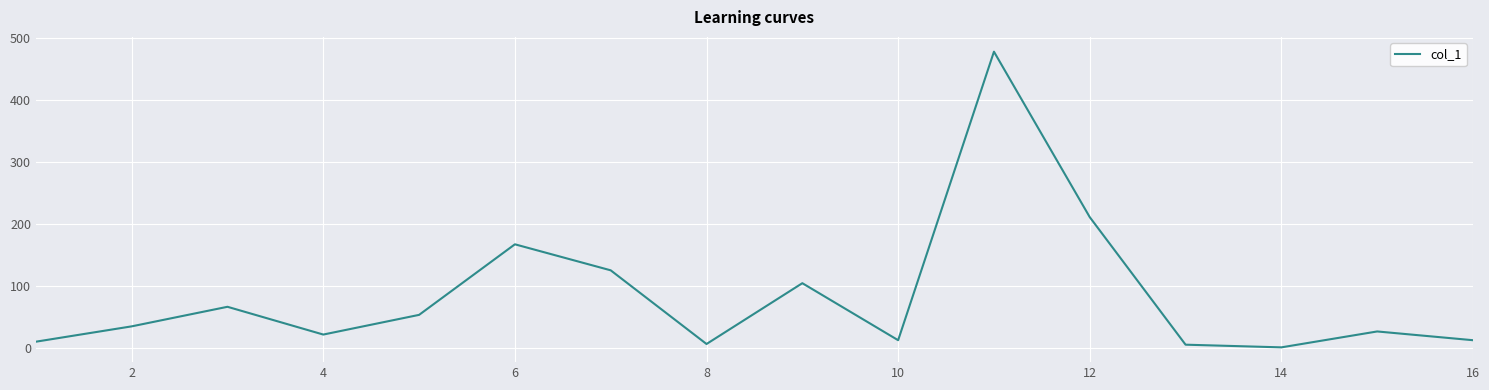

What is the difference between the maximum and minimum values?

476.0